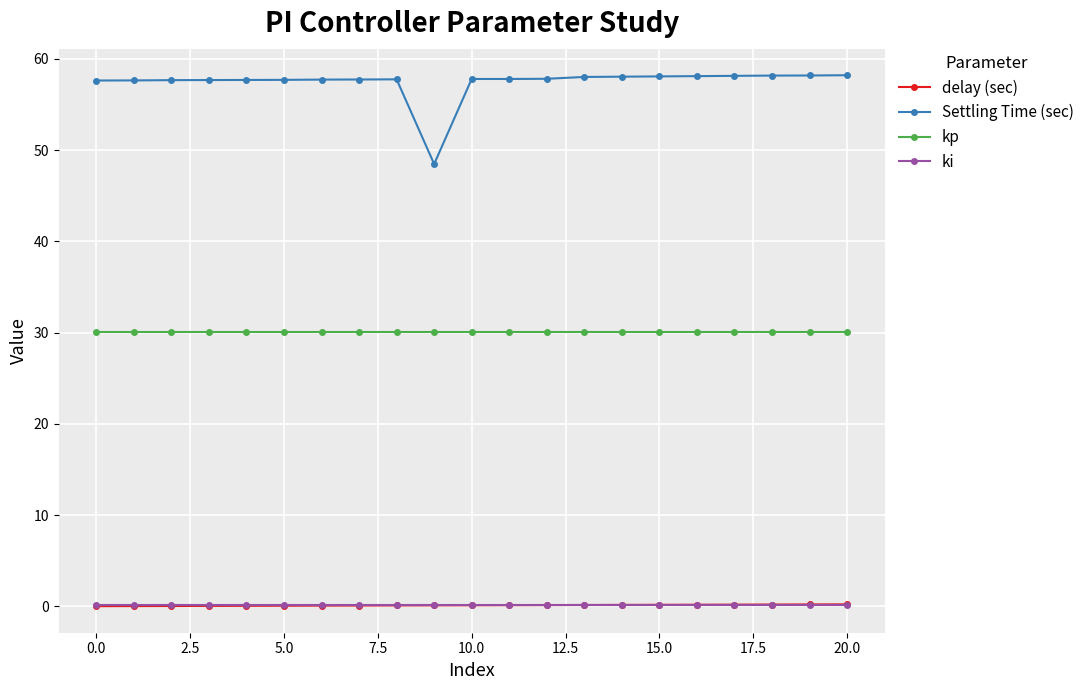

What is the lowest value of the Settling Time (sec) series?

48.5